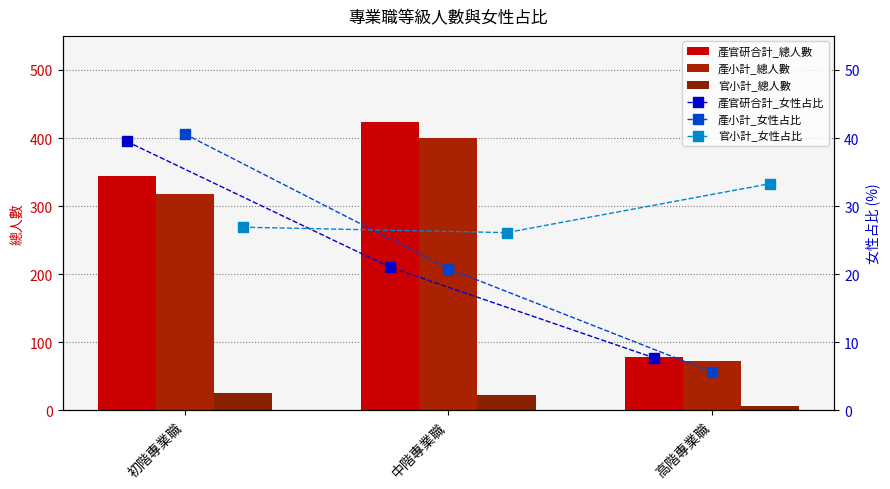

Reading left to right, what are all the values shown in this chart?

產官研合計_總人數: 344.0	423.0	78.0
產小計_總人數: 318.0	400.0	72.0
官小計_總人數: 26.0	23.0	6.0
產官研合計_女性占比: 39.5	21.0	7.7
產小計_女性占比: 40.6	20.8	5.6
官小計_女性占比: 26.9	26.1	33.3